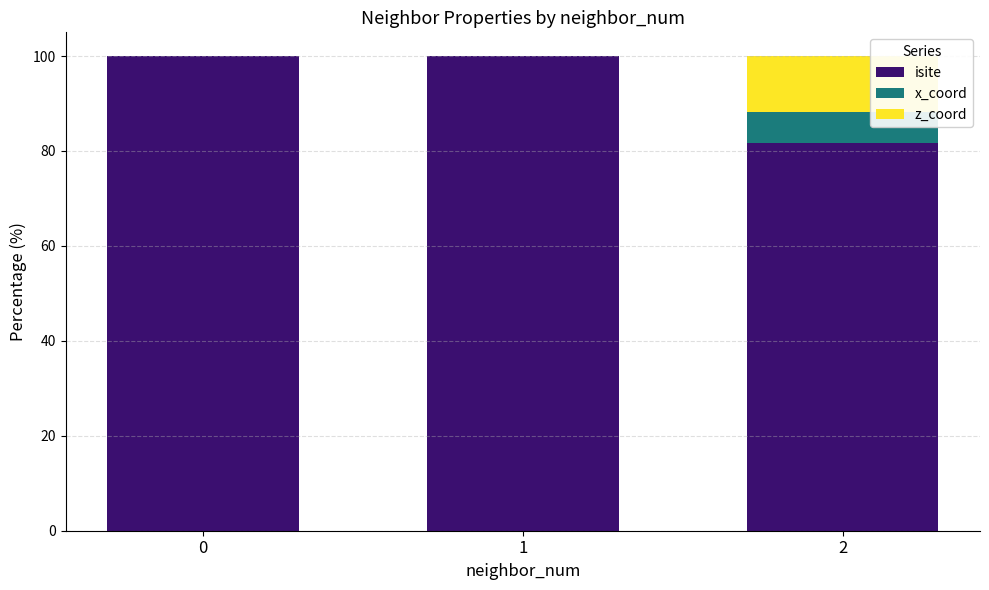

What is the sum of all isite values?

281.6